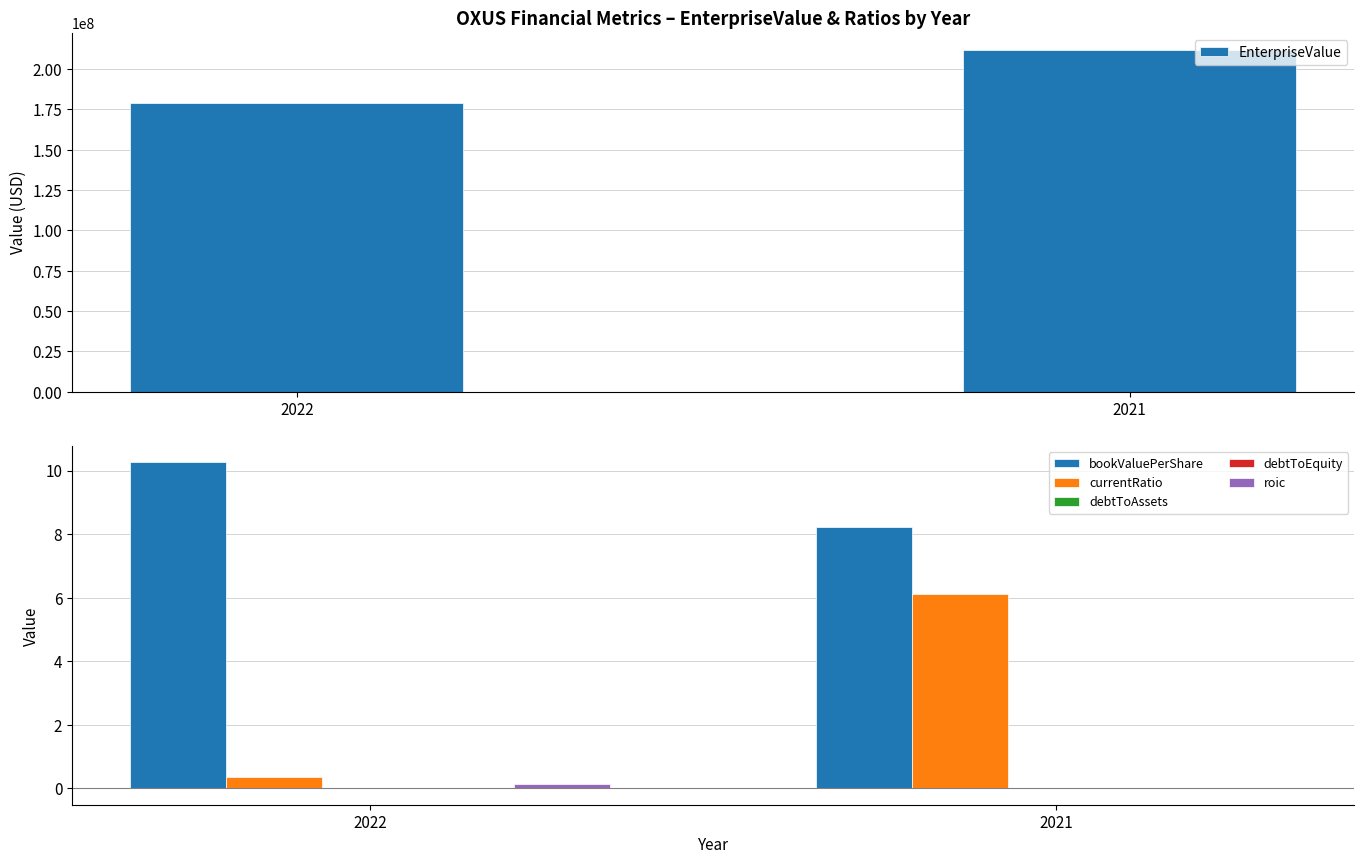

Where is roic nearest to the value 0?

2021